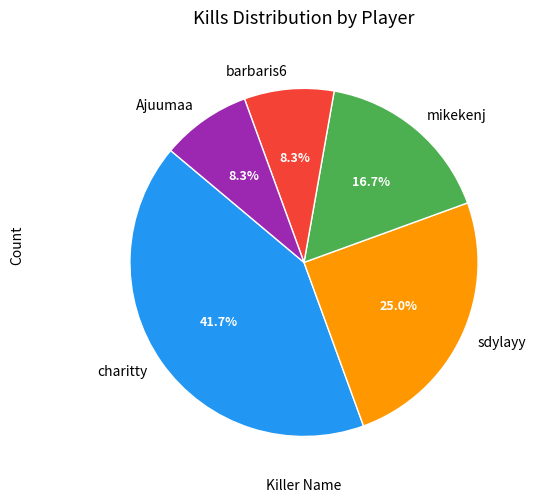

To the nearest percent, what is the combined percentage of Ajuumaa and sdylayy?

33%